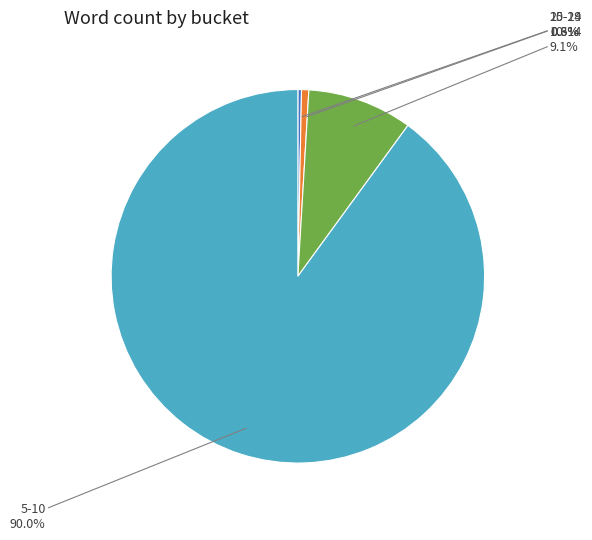

To the nearest percent, what is the combined percentage of 15-19 and 5-10?

91%